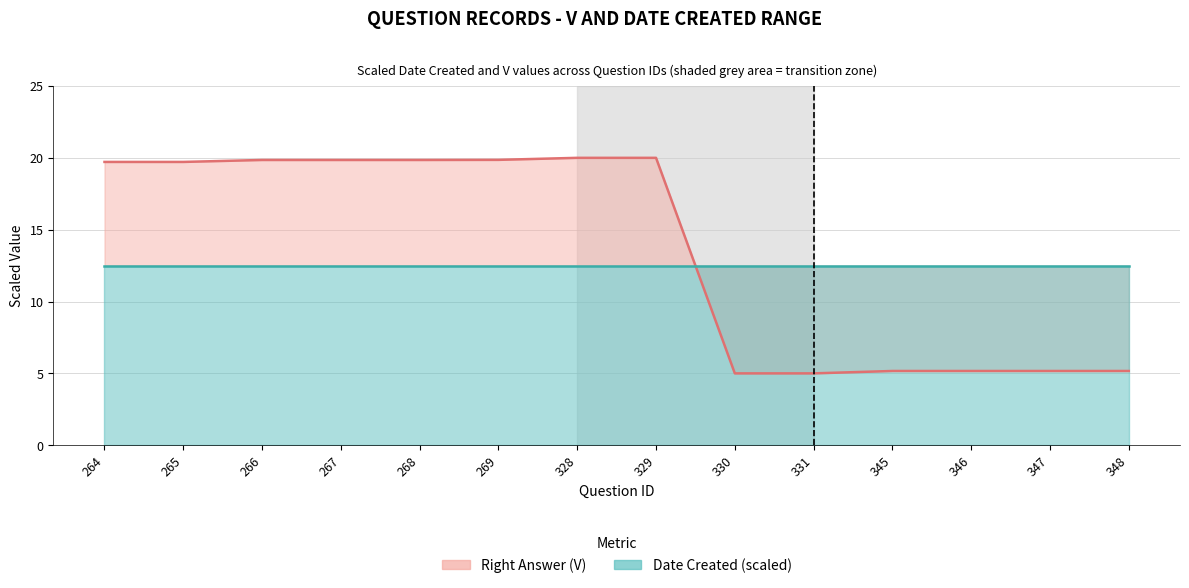

Reading right to left, extract all data points from this chart.

348=5.2	347=5.2	346=5.2	345=5.2	331=5.0	330=5.0	329=20.0	328=20.0	269=19.9	268=19.9	267=19.9	266=19.9	265=19.7	264=19.7